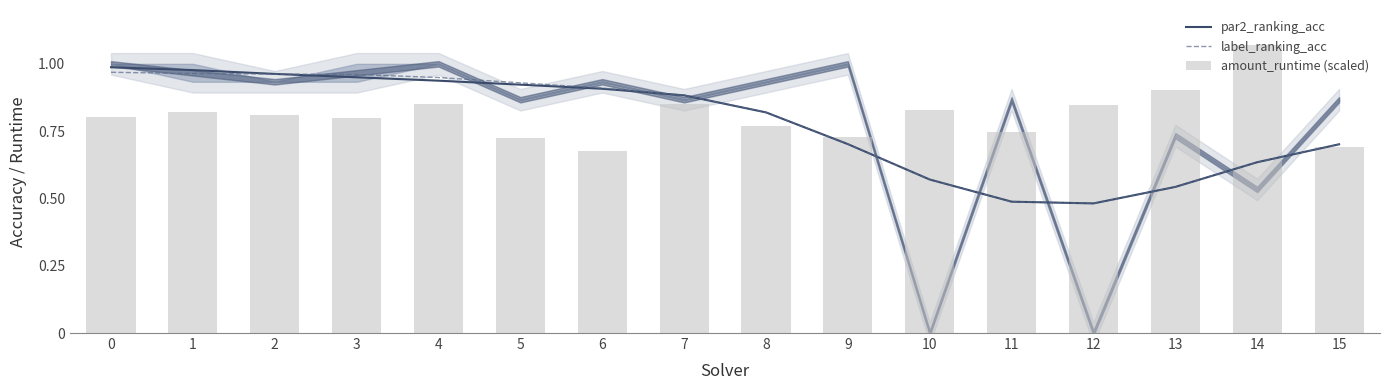

Between 0 and 15, which series saw the biggest shift?

par2_ranking_acc